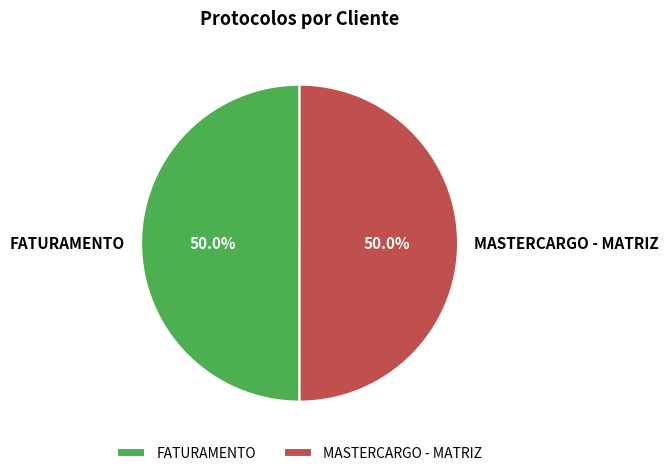

What portion of the pie excludes FATURAMENTO?

50.0%